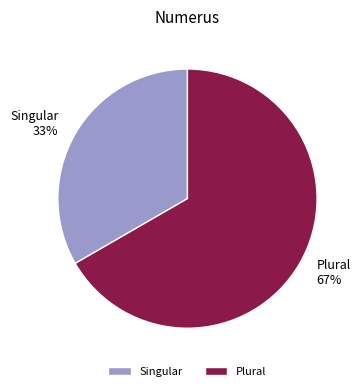

Which slice is the largest?

Plural